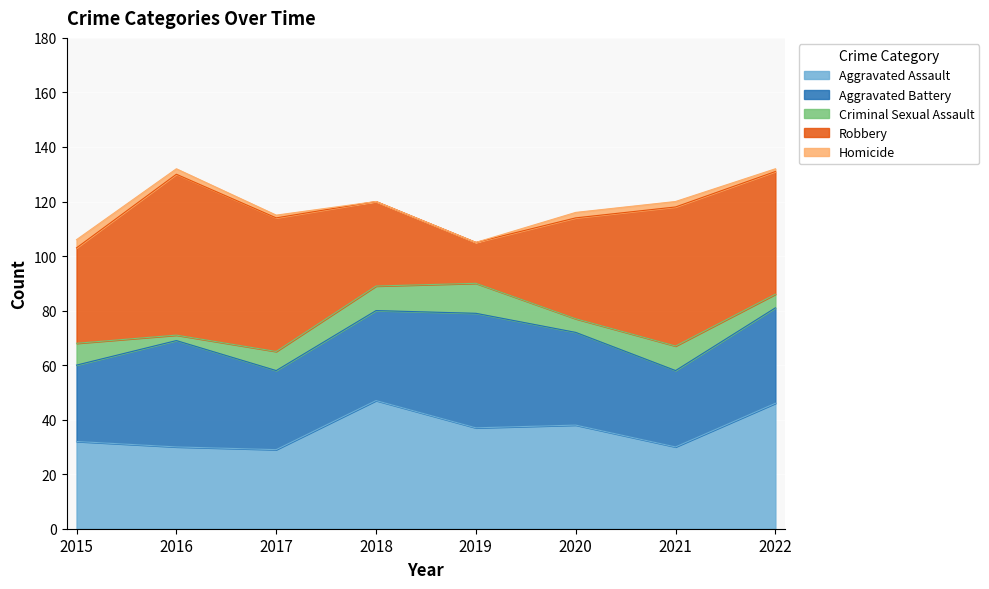

List the labels in order of Aggravated Battery value, smallest first.

2015, 2021, 2017, 2018, 2020, 2022, 2016, 2019